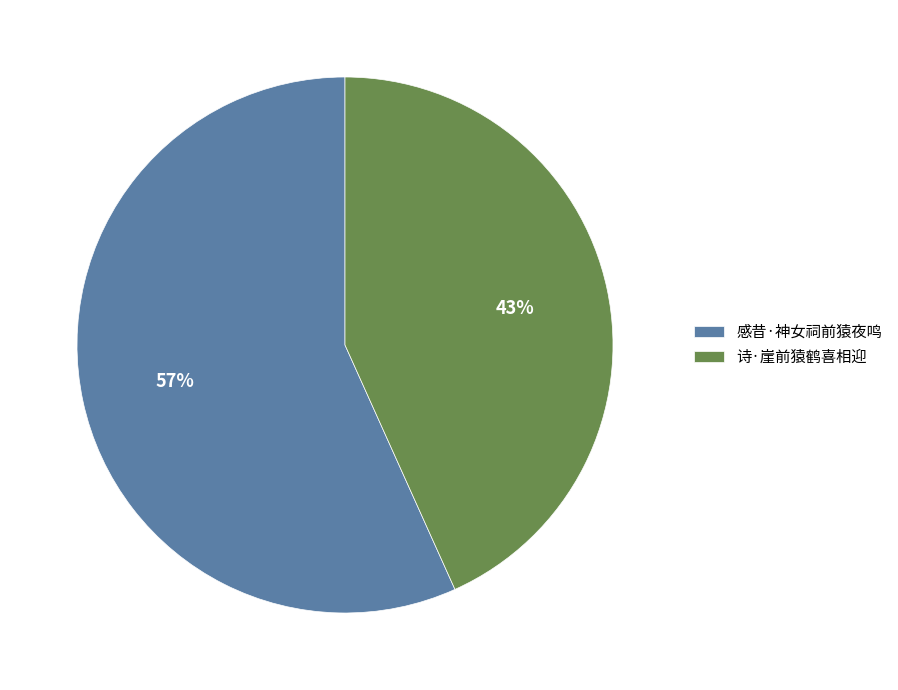

Which slice is the largest?

感昔·神女祠前猿夜鸣